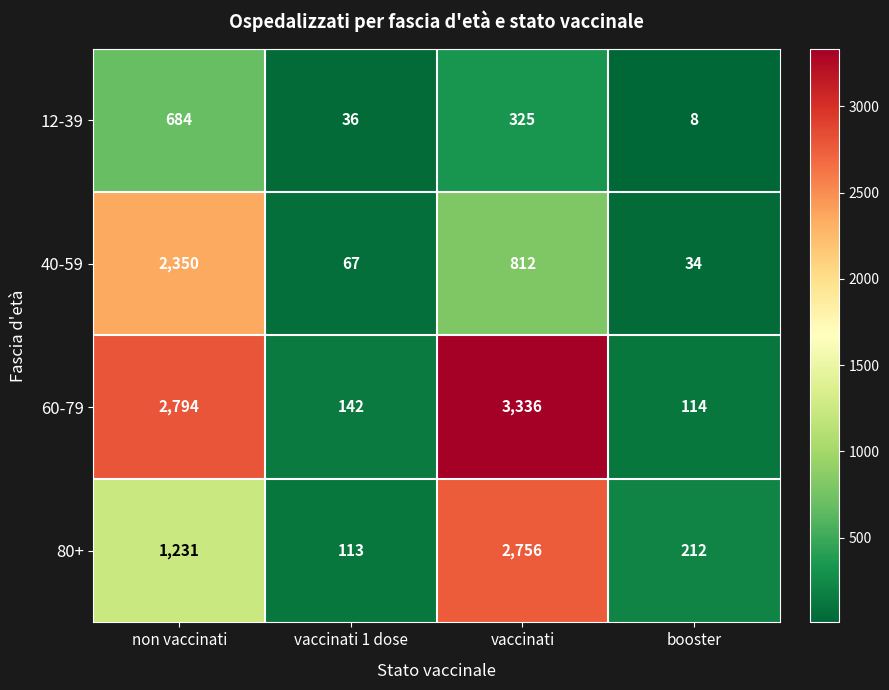

How many series are shown in this chart?

4